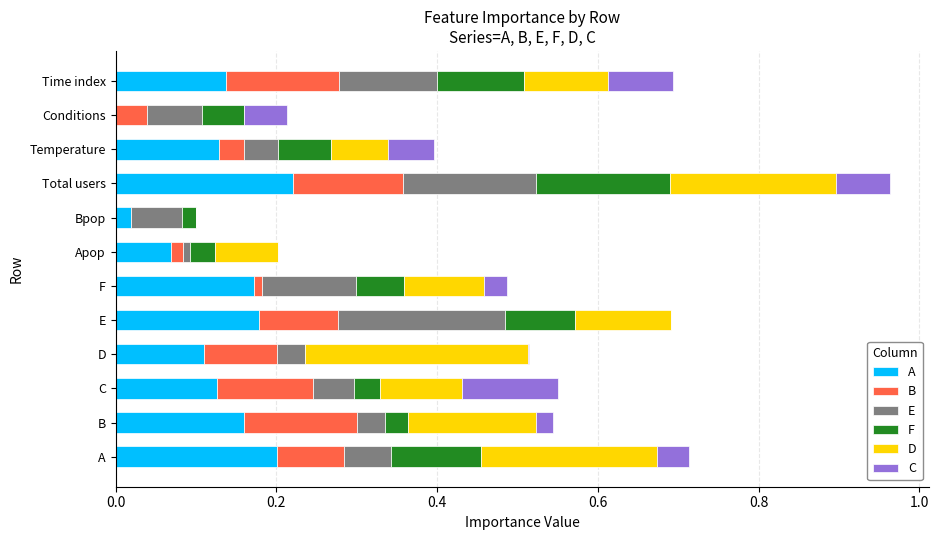

At which category is the sum across all series the highest?

Total users